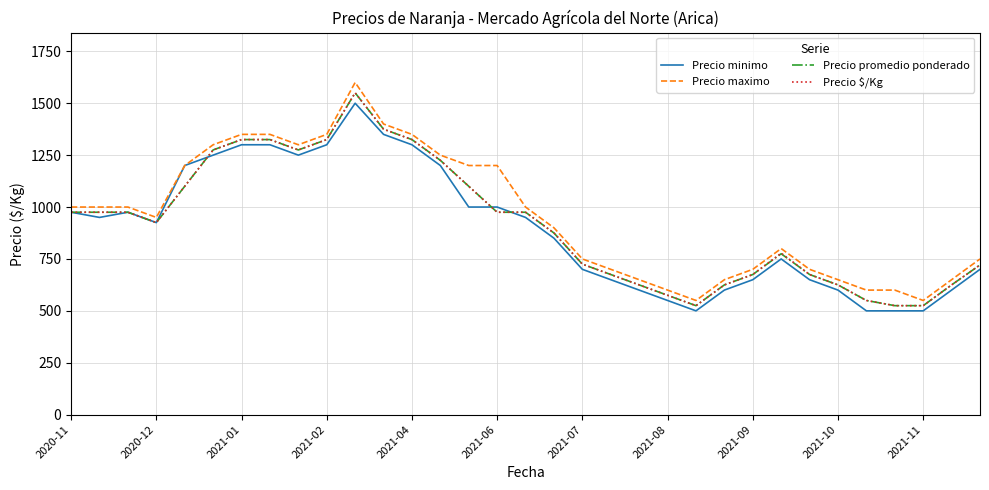

What is the minimum value shown in the chart?

500